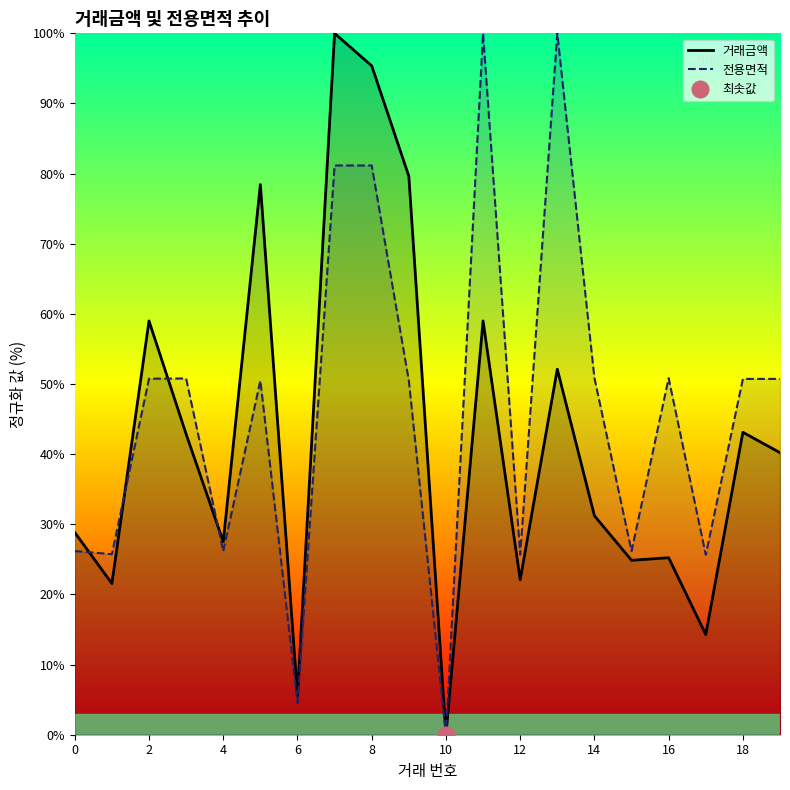

Reading left to right, extract all data points from this chart.

거래금액: 28.8	21.6	59.0	42.9	27.5	78.4	5.6	100.0	95.4	79.6	0.0	59.0	22.1	52.1	31.2	24.9	25.2	14.3	43.1	40.2
전용면적: 26.2	25.7	50.8	50.8	26.2	50.5	4.5	81.2	81.2	50.5	0.0	100.0	25.7	100.0	50.9	26.2	50.8	25.7	50.7	50.7